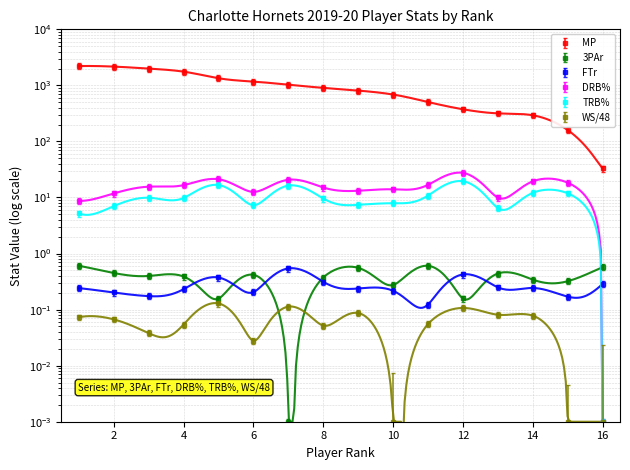

Which series ends up on top after the final intersection of FTr and TRB%?

FTr